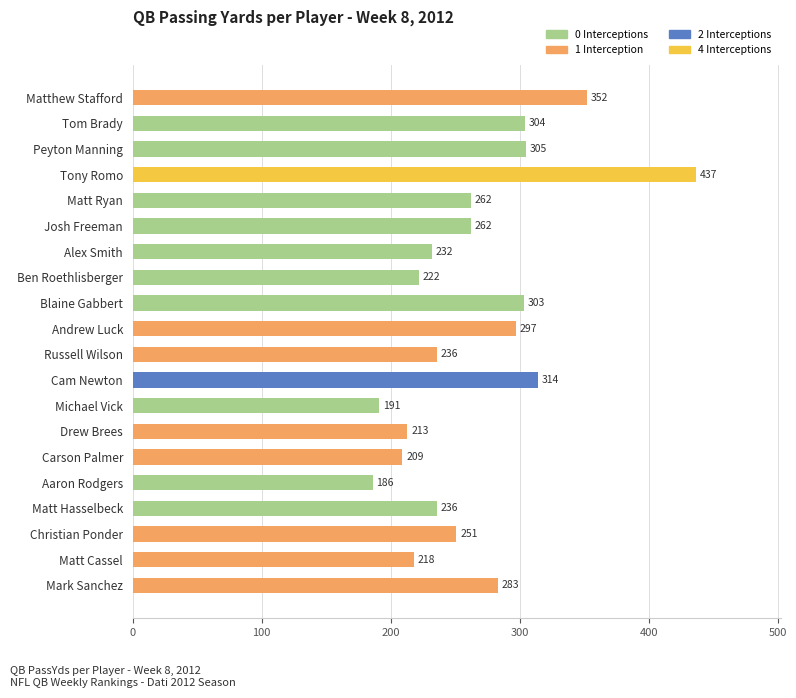

At which category does the chart reach its minimum across all series?

Aaron Rodgers